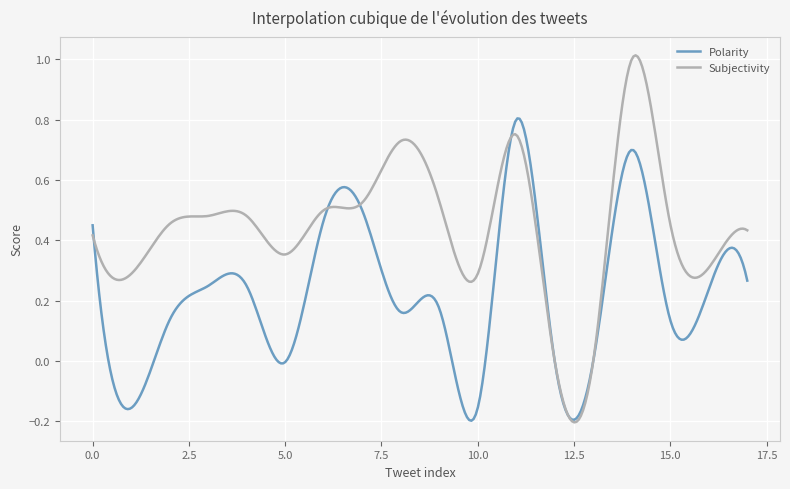

What is the difference between the second highest and minimum values in the Subjectivity series?

1.2